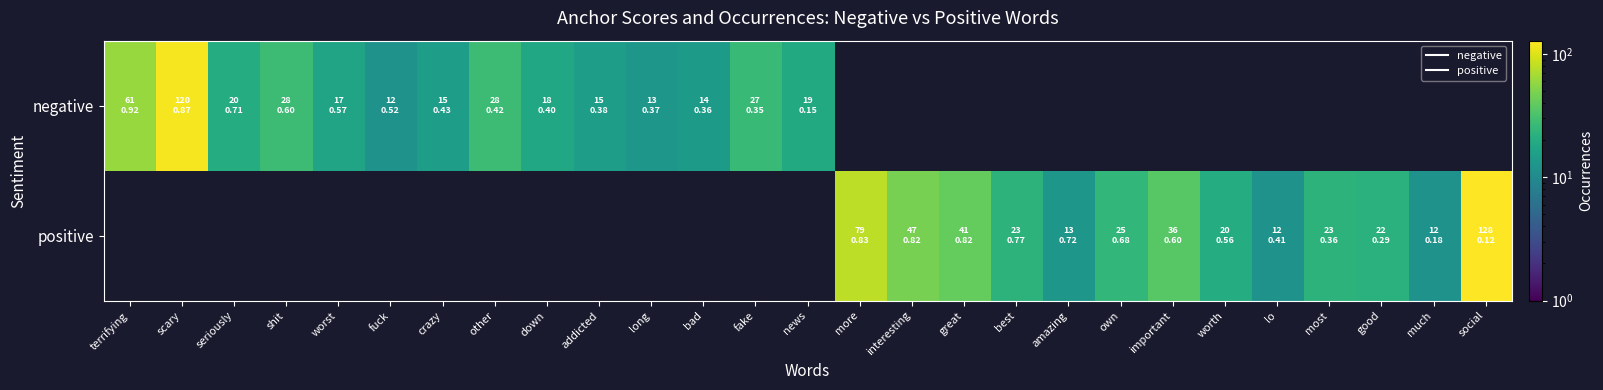

True or false: negative has a value of 5.1 at worst.

False